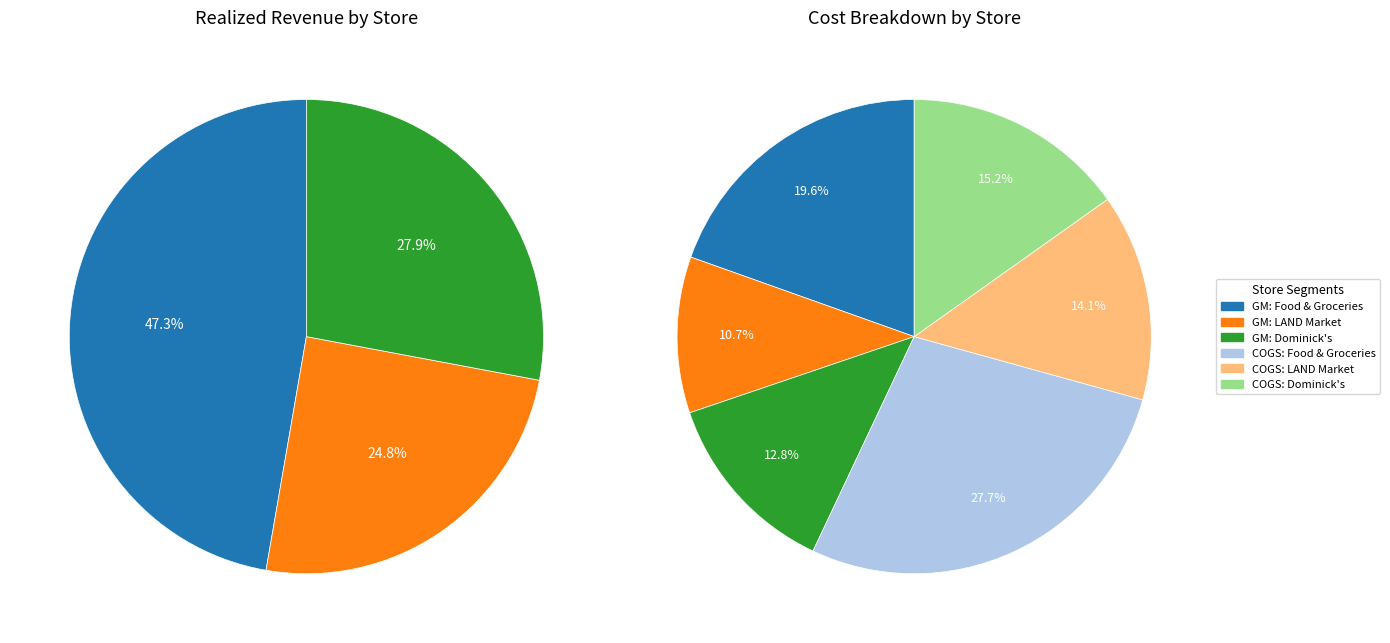

What portion of the pie excludes Dominick's?

72.1%